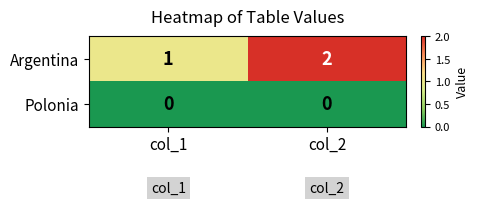

At which category does the chart reach its peak across all series?

col_2